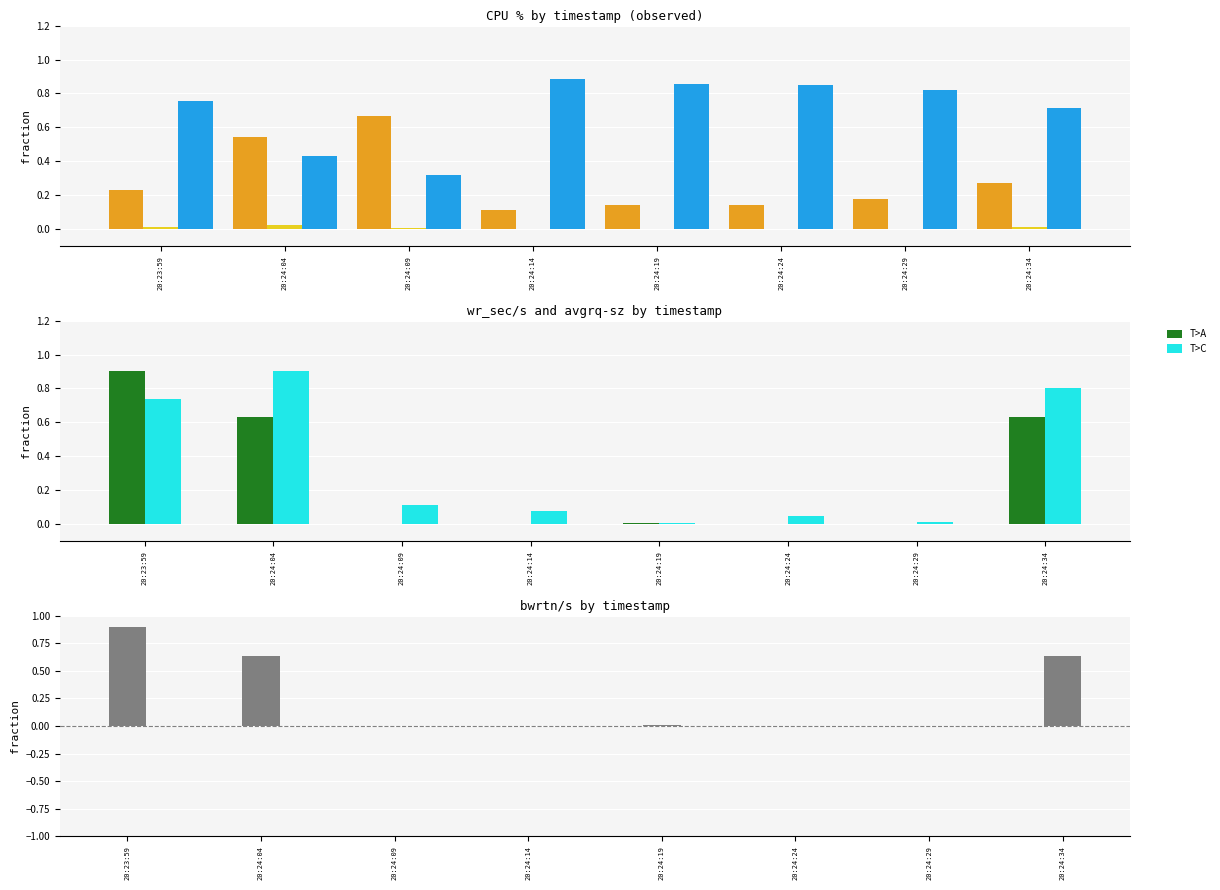

Where is C>A nearest to the value 0?

20:24:14